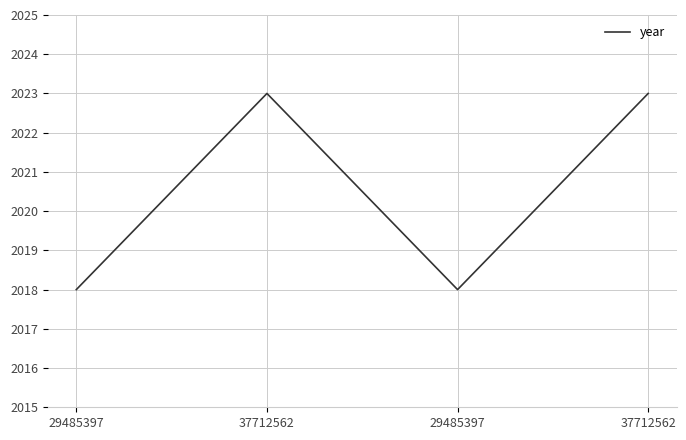

What is the label of the 2nd point from the left?

37712562